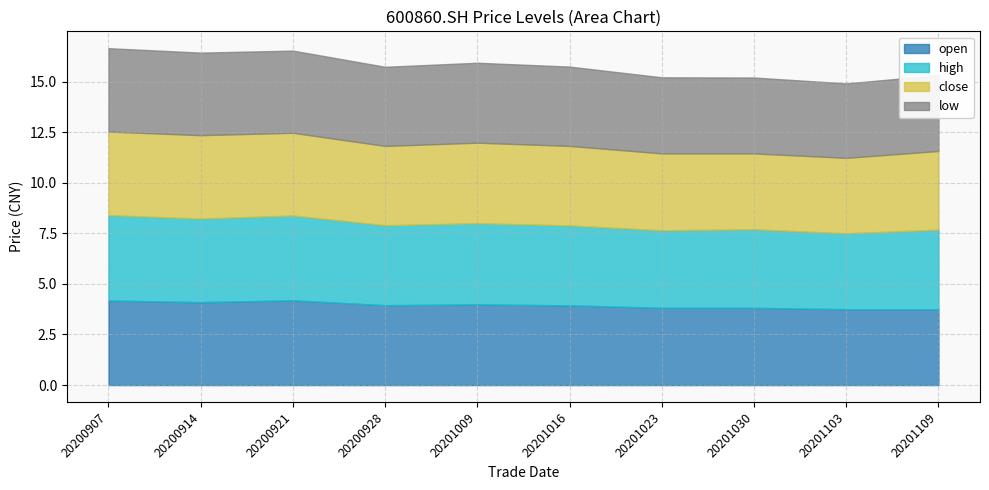

Rank the categories by open value from lowest to highest.

20201103, 20201109, 20201023, 20201030, 20201016, 20200928, 20201009, 20200914, 20200907, 20200921